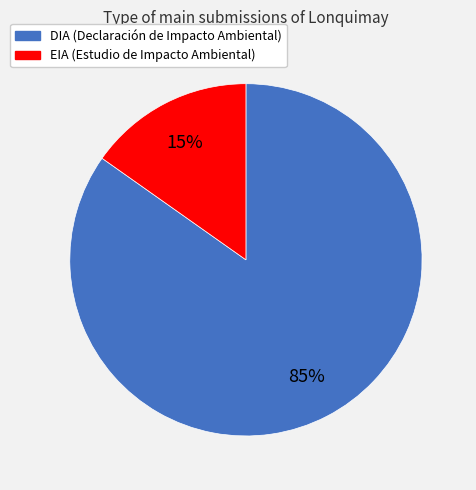

What percentage is the EIA slice, to the nearest percent?

15%